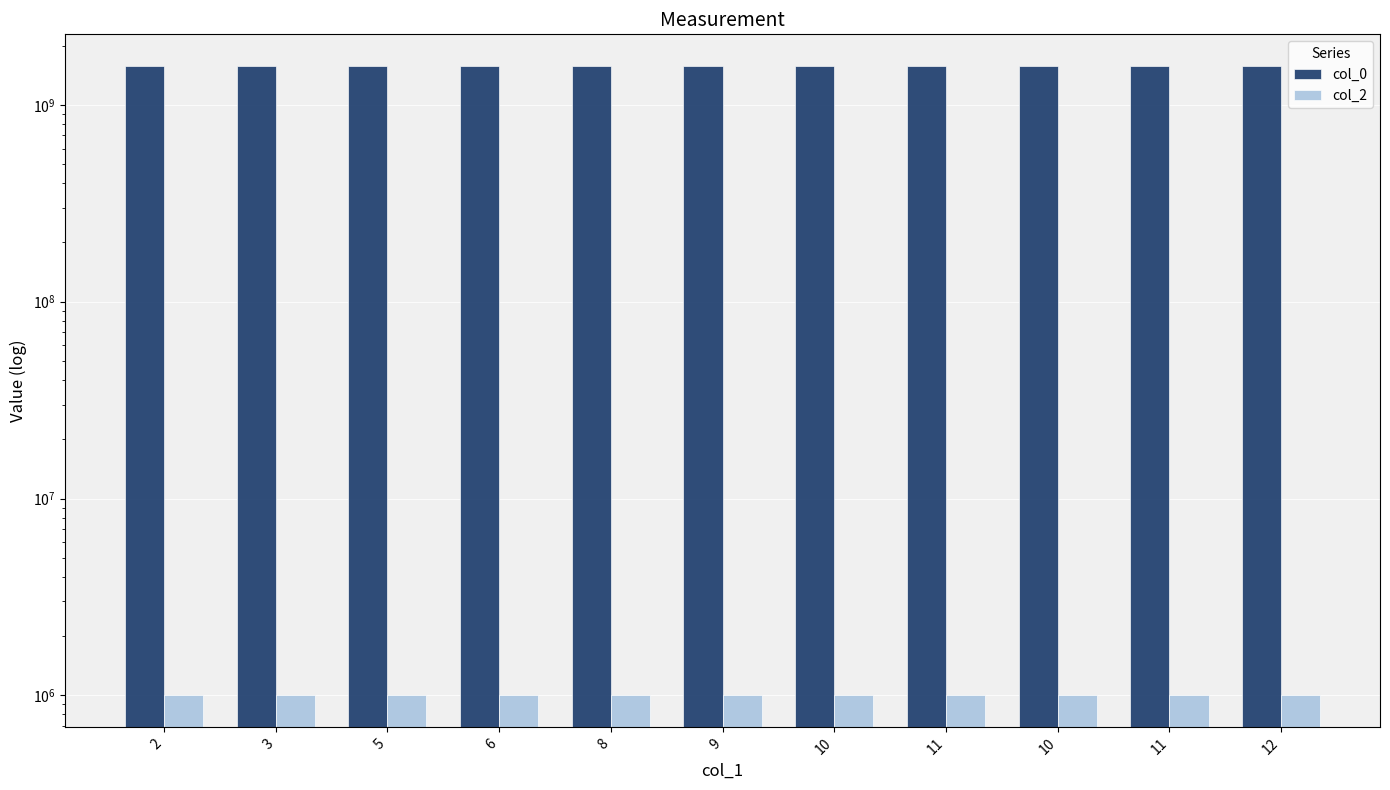

Reading left to right, what are all the values shown in this chart?

col_0: 2=1572968268	3=1573042853	5=1573086071	6=1573132833	8=1573168845	9=1573219211	10=1573244357	11=1574195075	10=1575764793	11=1577989547	12=1578626679
col_2: 2=1000000	3=1000000	5=1000000	6=1000000	8=1000000	9=1000000	10=1000000	11=1000000	10=1000000	11=1000000	12=1000000